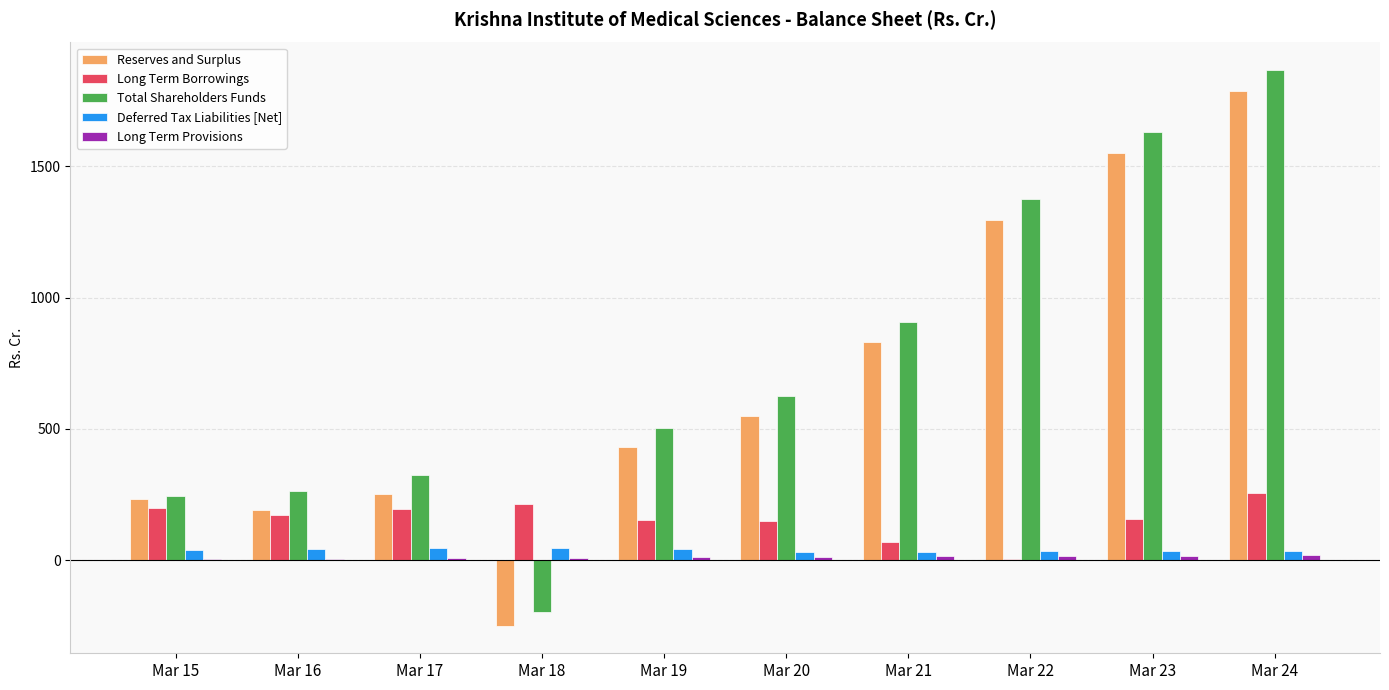

The value of Long Term Borrowings at Mar 17 is 195.8. True or false?

True